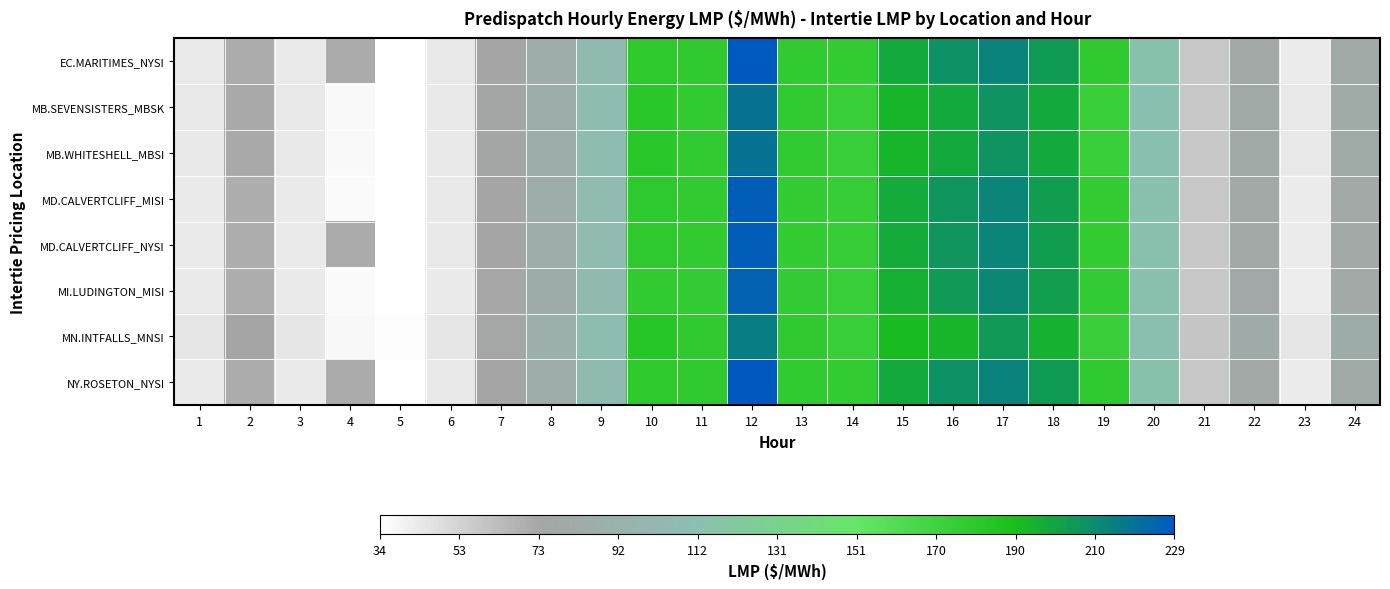

Rank the series by their maximum value, from lowest to highest.

MN.INTFALLS_MNSI, MB.SEVENSISTERS_MBSK, MB.WHITESHELL_MBSI, MI.LUDINGTON_MISI, MD.CALVERTCLIFF_MISI, MD.CALVERTCLIFF_NYSI, EC.MARITIMES_NYSI, NY.ROSETON_NYSI